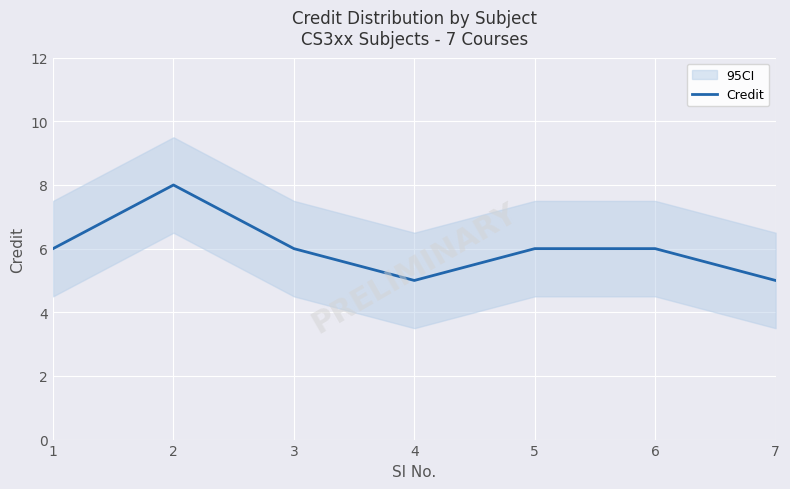

The chart shows a value of 3 at 6. True or false?

False